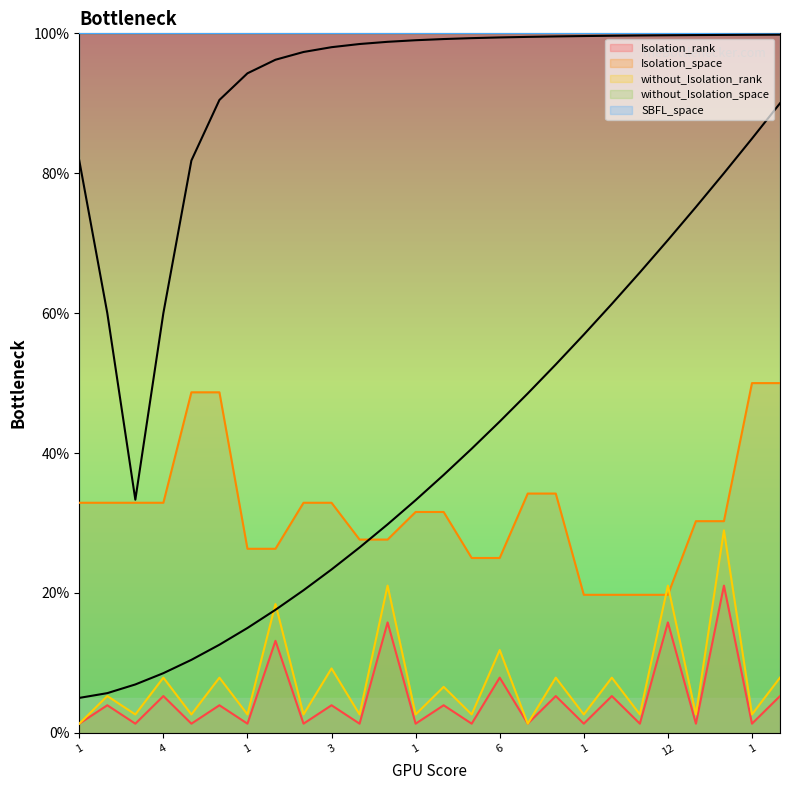

Which has a higher value, 1 or 1?

1